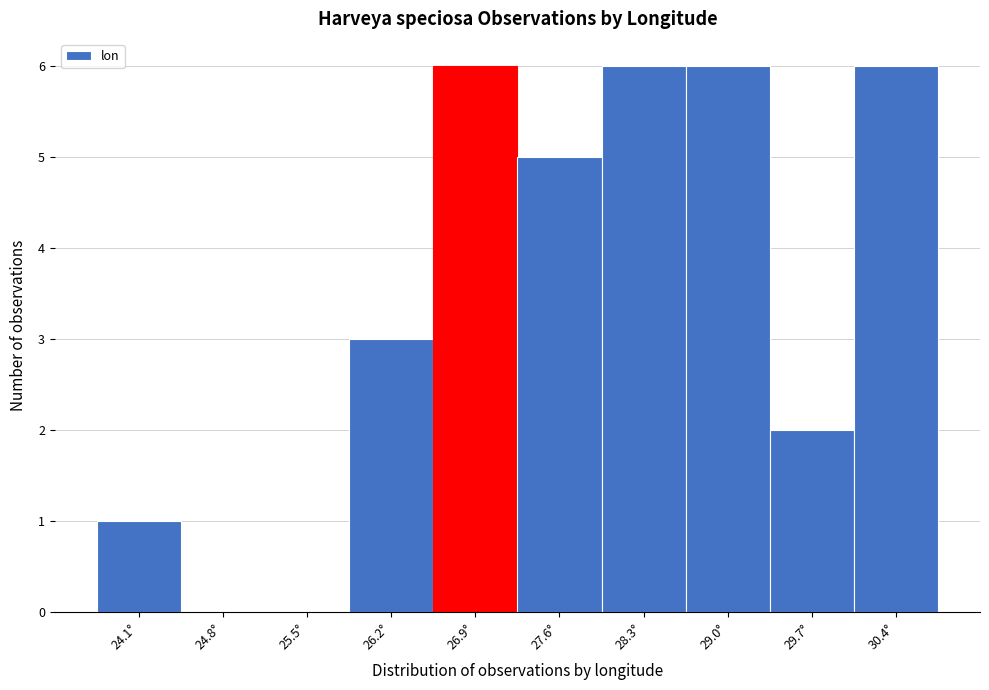

Reading left to right, list every bar in this chart as the range it spans on the x-axis followed by its height. Neither the bar edges nor the heights are printed on the chart, so give them approximately, as read against the axes.

23.7 to 24.4: 1
24.4 to 25.1: 0
25.1 to 25.8: 0
25.8 to 26.6: 3
26.6 to 27.3: 6
27.3 to 28.0: 5
28.0 to 28.7: 6
28.7 to 29.4: 6
29.4 to 30.1: 2
30.1 to 30.8: 6